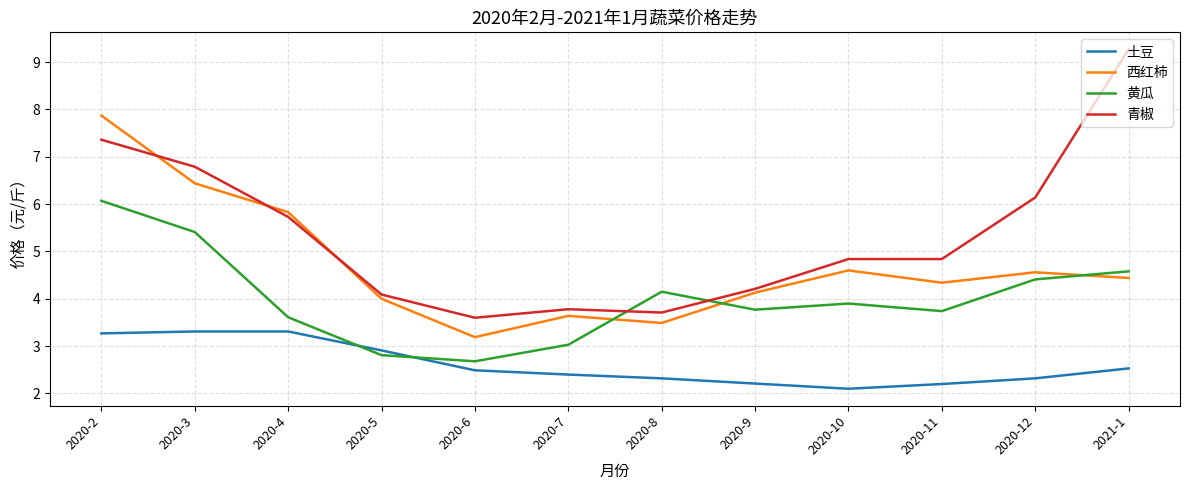

True or false: 西红柿 and 土豆 intersect in this chart.

False